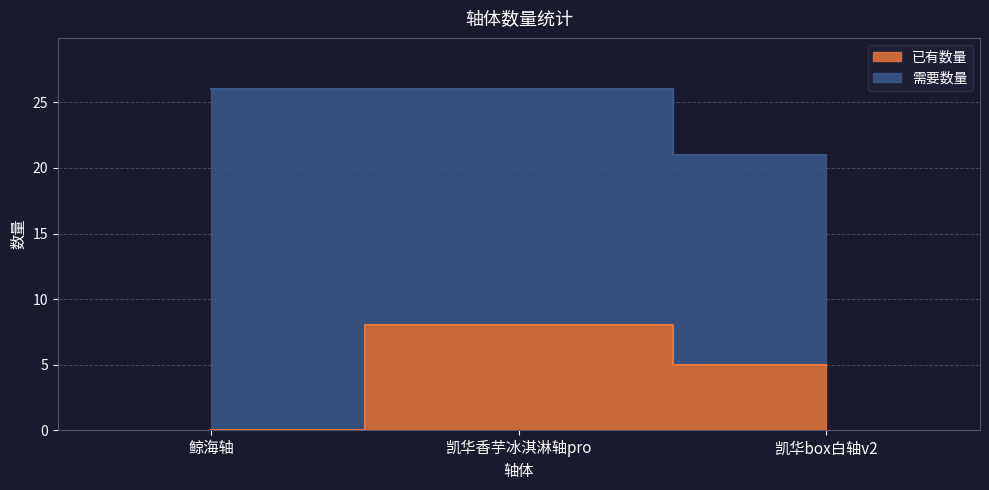

What is the label of the 3rd point from the left?

凯华box白轴v2